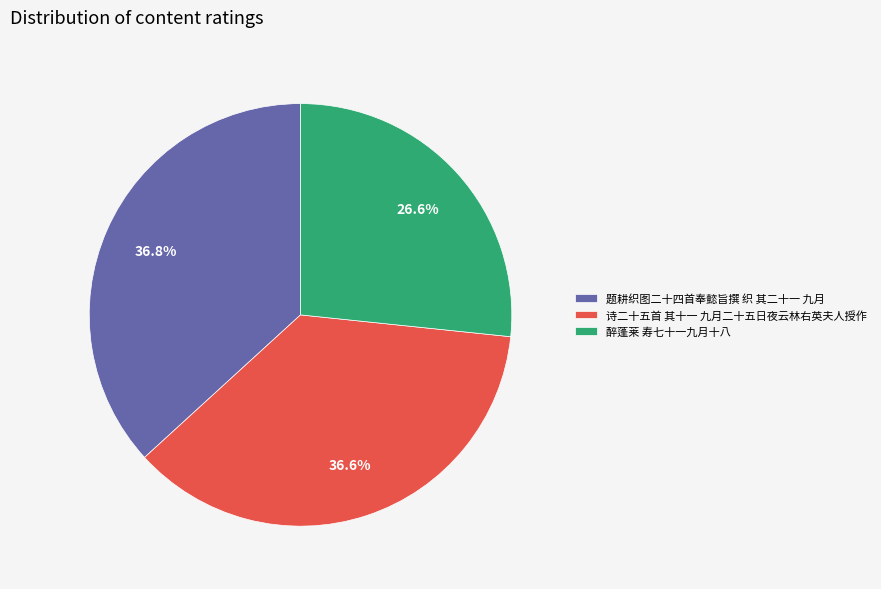

Count the number of slices in the pie.

3